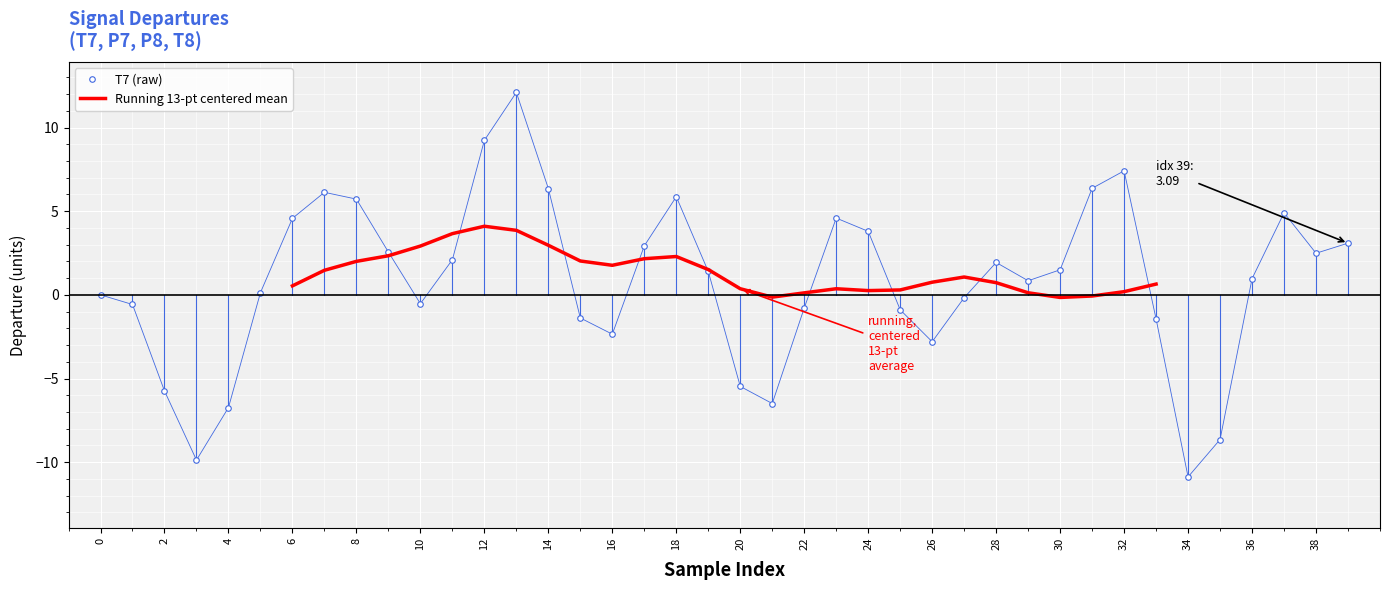

How many values in T7 (raw) are above zero?

23